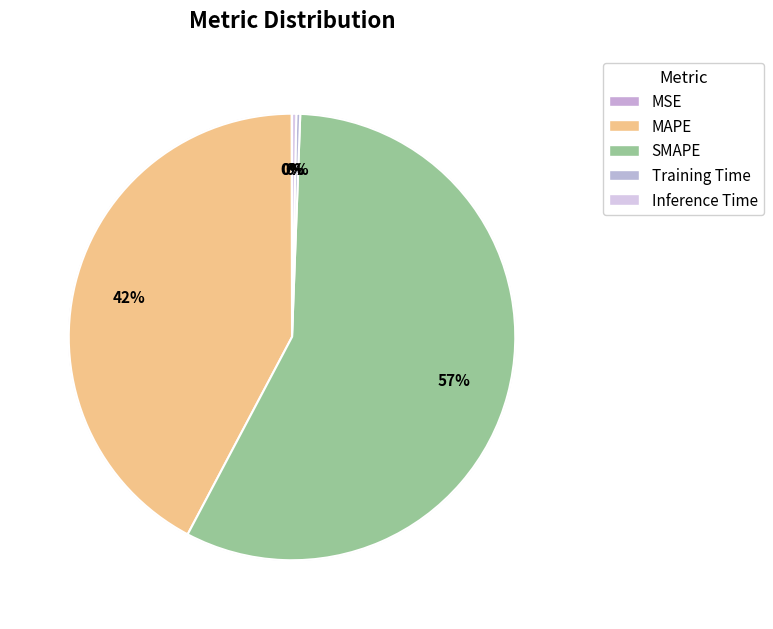

Rank the categories by value from lowest to highest.

MSE, Training Time, Inference Time, MAPE, SMAPE